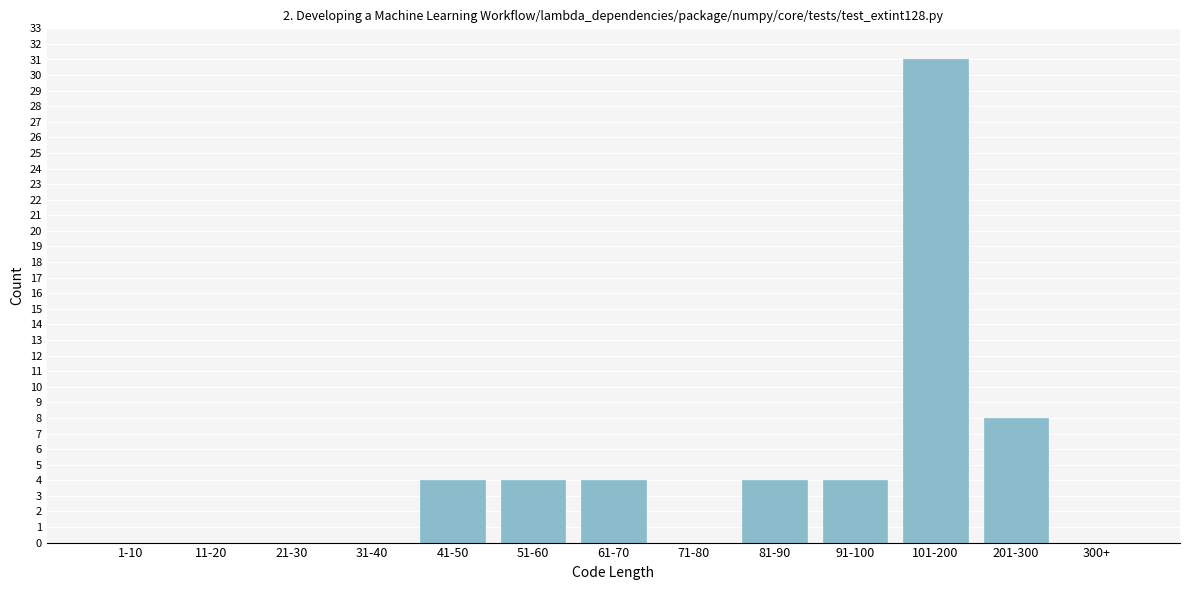

Reading left to right, what are all the values shown in this chart?

1-10=0	11-20=0	21-30=0	31-40=0	41-50=4	51-60=4	61-70=4	71-80=0	81-90=4	91-100=4	101-200=31	201-300=8	300+=0